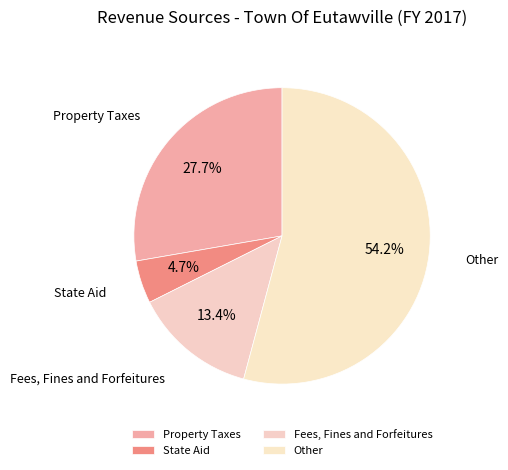

What is the largest slice in the pie chart?

Other